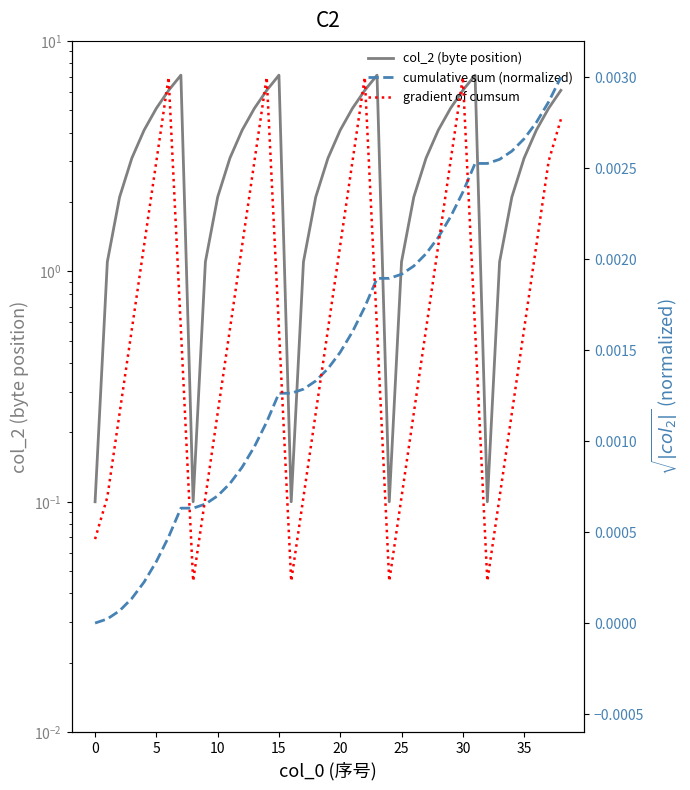

True or false: col_2 (byte position) and cumulative sum (normalized) cross at least once.

False